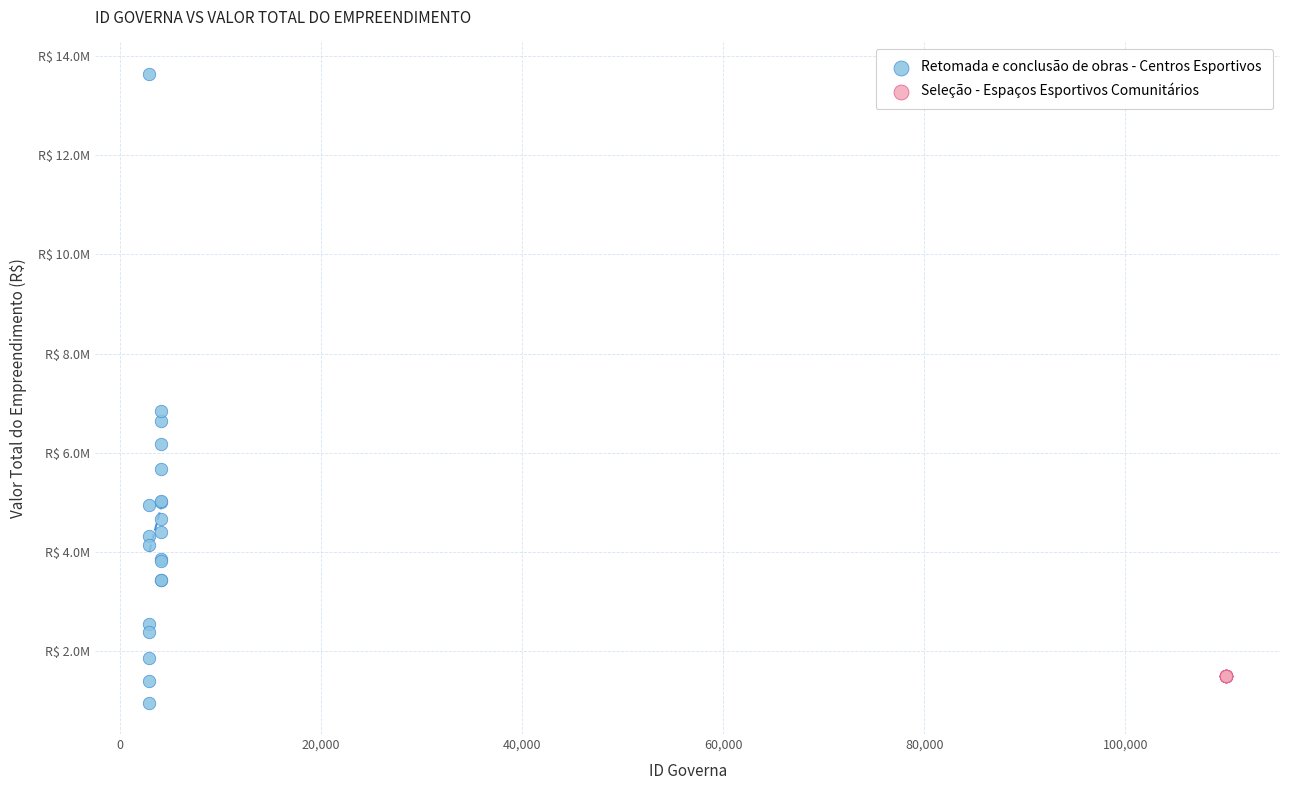

What are all the series names shown in the legend?

Retomada e conclusão de obras - Centros Esportivos, Seleção - Espaços Esportivos Comunitários